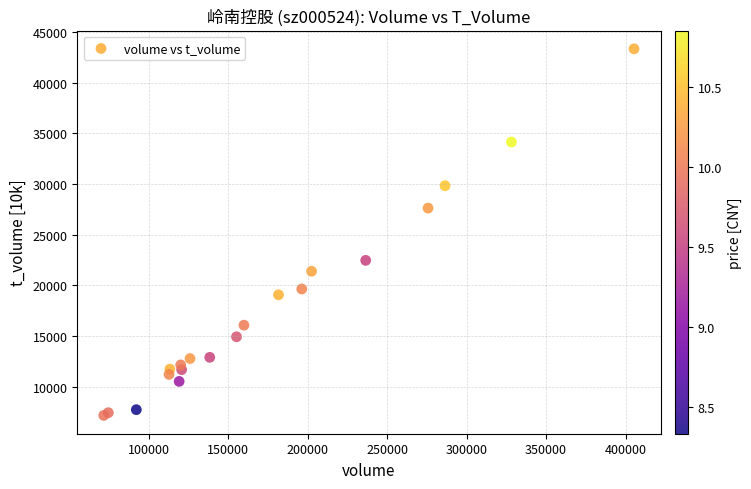

What Y value in the scatter plot is closest to 25260?

27628